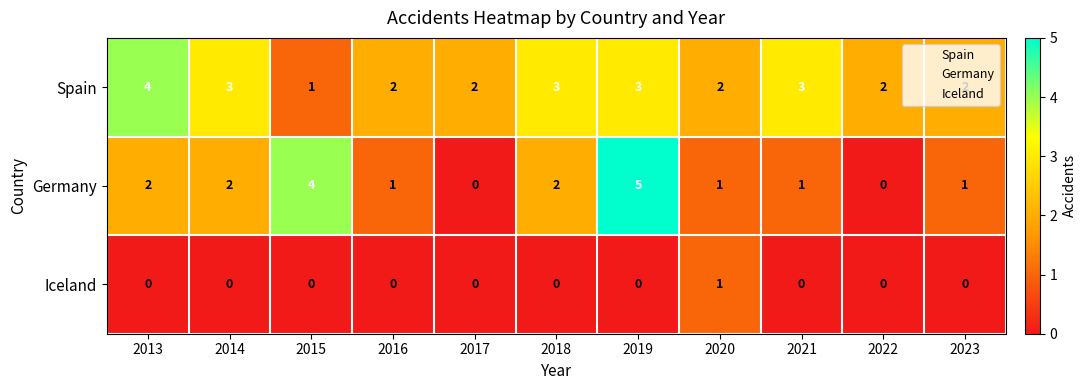

Rank the series by their average value, from highest to lowest.

Spain, Germany, Iceland